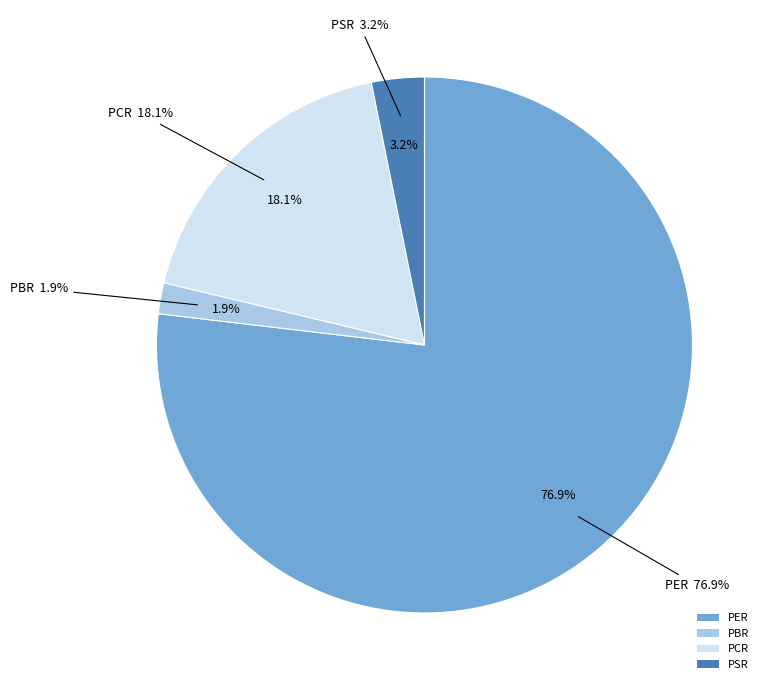

Is there a majority slice in this chart?

Yes